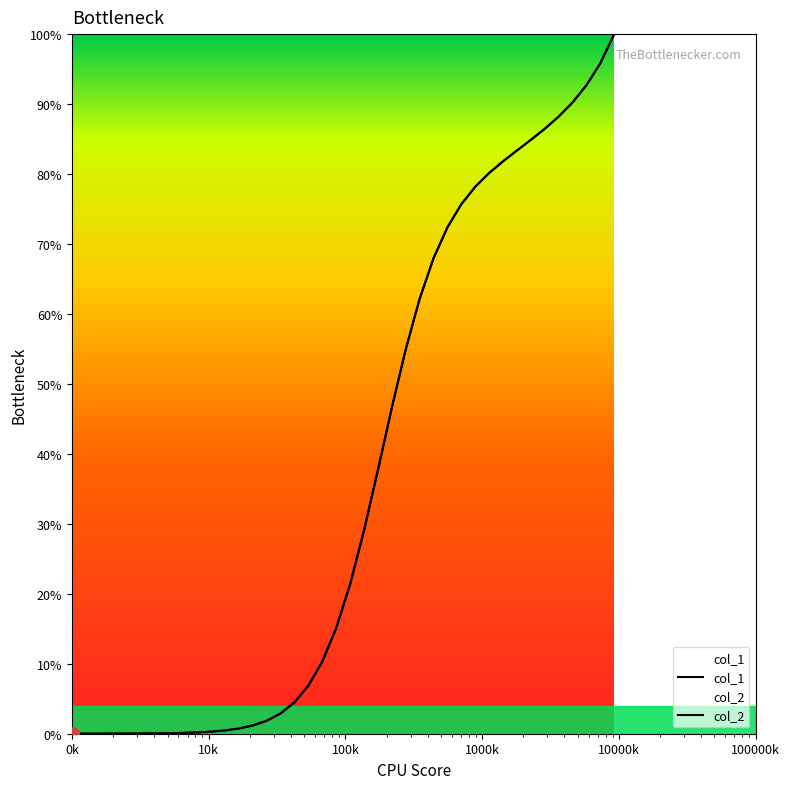

What is the value of the col_2 point at the 34th from the left?

84.9